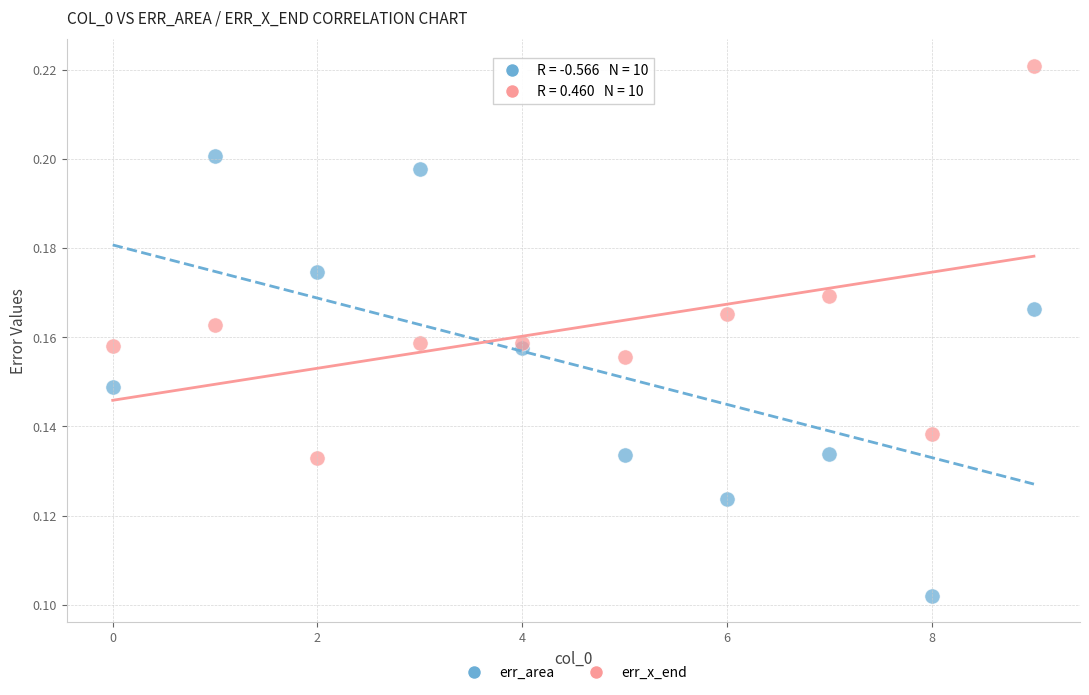

What are all the series names shown in the legend?

err_area, err_x_end